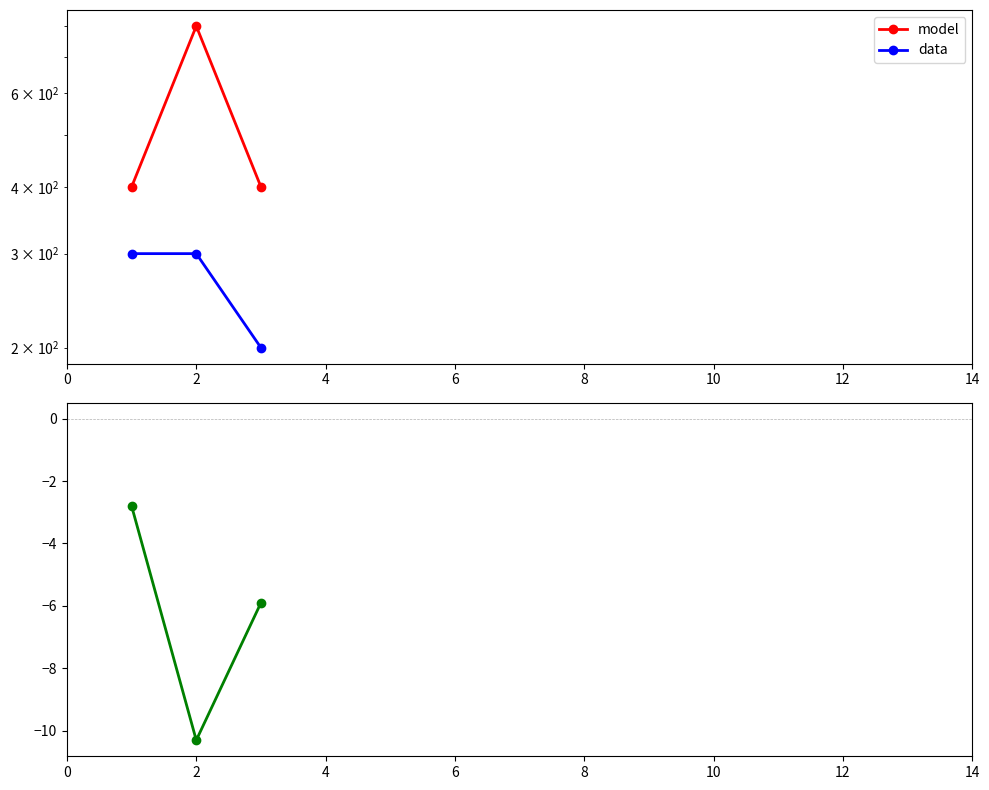

What is the difference between the model values at 4 and 2?

400.0